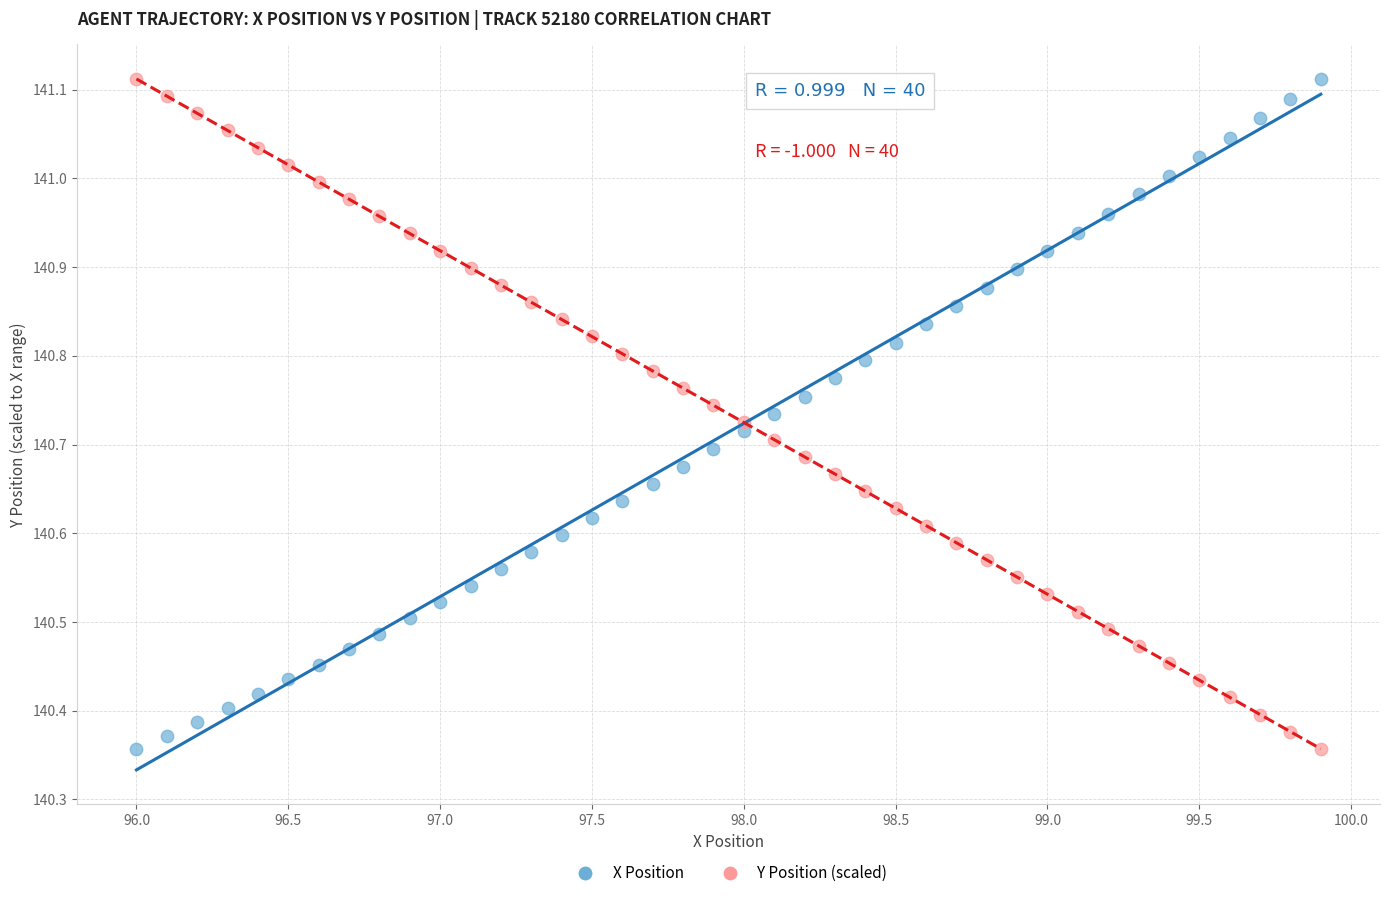

What is the X range (max minus min) for the scatter plot?

3.9